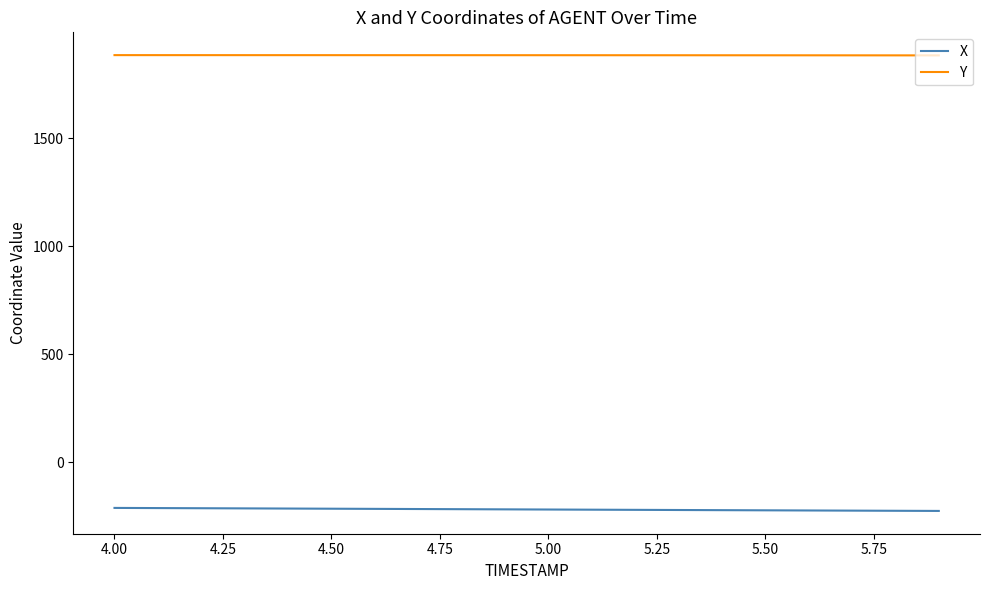

Rank the series by their average value, from highest to lowest.

Y, X